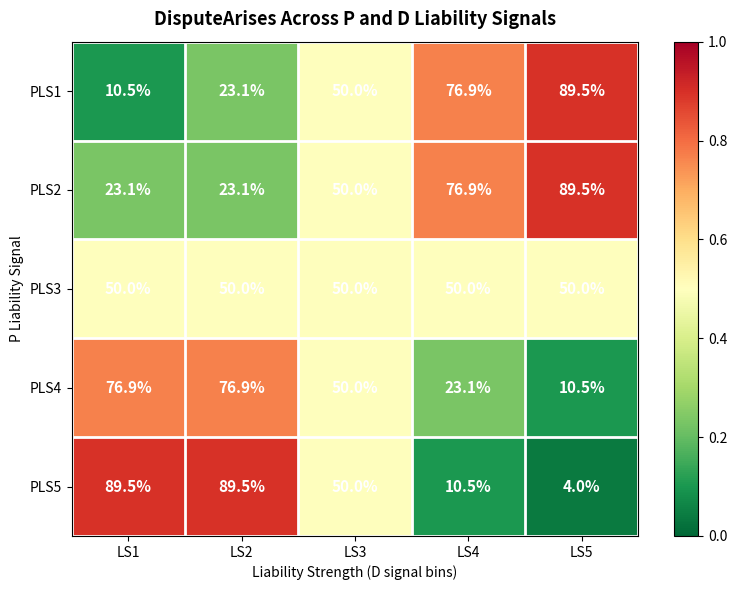

Which label corresponds to the smallest value in the chart?

LS5